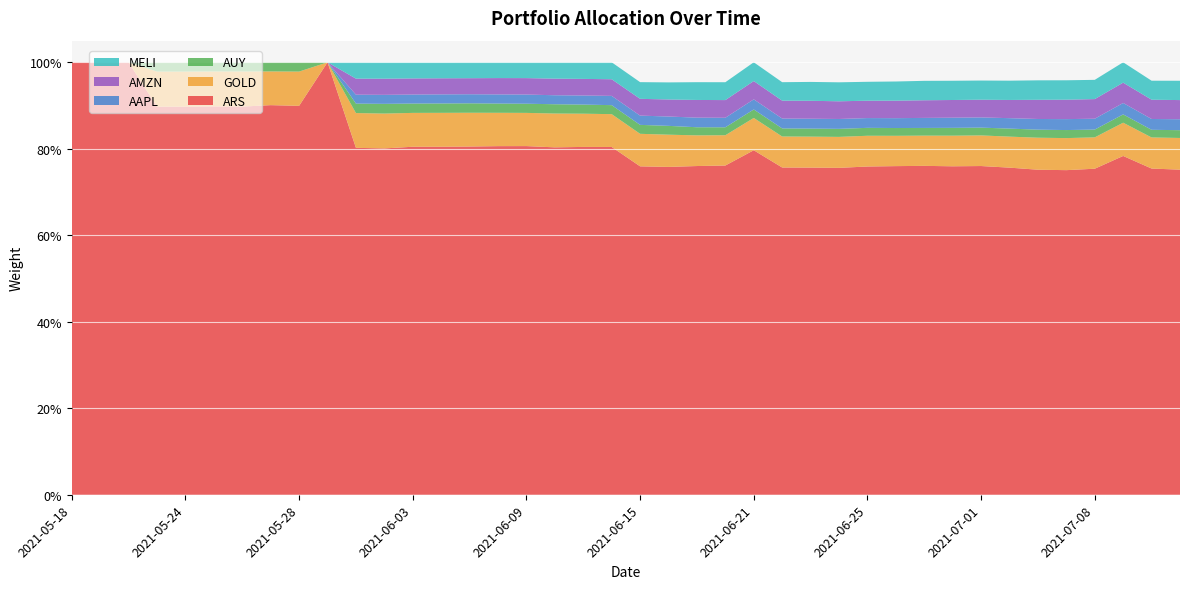

Reading left to right, what are all the values shown in this chart?

ARS: 2021-05-18=1.0	2021-05-19=1.0	2021-05-20=1.0	2021-05-21=0.9	2021-05-24=0.9	2021-05-25=0.9	2021-05-26=0.9	2021-05-27=0.9	2021-05-28=0.9	2021-05-31=1.0	2021-06-01=0.8	2021-06-02=0.8	2021-06-03=0.8	2021-06-04=0.8	2021-06-07=0.8	2021-06-08=0.8	2021-06-09=0.8	2021-06-10=0.8	2021-06-11=0.8	2021-06-14=0.8	2021-06-15=0.8	2021-06-16=0.8	2021-06-17=0.8	2021-06-18=0.8	2021-06-21=0.8	2021-06-22=0.8	2021-06-23=0.8	2021-06-24=0.8	2021-06-25=0.8	2021-06-28=0.8	2021-06-29=0.8	2021-06-30=0.8	2021-07-01=0.8	2021-07-02=0.8	2021-07-06=0.8	2021-07-07=0.8	2021-07-08=0.8	2021-07-09=0.8	2021-07-12=0.8	2021-07-13=0.8
GOLD: 2021-05-18=0.0	2021-05-19=0.0	2021-05-20=0.0	2021-05-21=0.1	2021-05-24=0.1	2021-05-25=0.1	2021-05-26=0.1	2021-05-27=0.1	2021-05-28=0.1	2021-05-31=0.0	2021-06-01=0.1	2021-06-02=0.1	2021-06-03=0.1	2021-06-04=0.1	2021-06-07=0.1	2021-06-08=0.1	2021-06-09=0.1	2021-06-10=0.1	2021-06-11=0.1	2021-06-14=0.1	2021-06-15=0.1	2021-06-16=0.1	2021-06-17=0.1	2021-06-18=0.1	2021-06-21=0.1	2021-06-22=0.1	2021-06-23=0.1	2021-06-24=0.1	2021-06-25=0.1	2021-06-28=0.1	2021-06-29=0.1	2021-06-30=0.1	2021-07-01=0.1	2021-07-02=0.1	2021-07-06=0.1	2021-07-07=0.1	2021-07-08=0.1	2021-07-09=0.1	2021-07-12=0.1	2021-07-13=0.1
AUY: 2021-05-18=0.0	2021-05-19=0.0	2021-05-20=0.0	2021-05-21=0.0	2021-05-24=0.0	2021-05-25=0.0	2021-05-26=0.0	2021-05-27=0.0	2021-05-28=0.0	2021-05-31=0.0	2021-06-01=0.0	2021-06-02=0.0	2021-06-03=0.0	2021-06-04=0.0	2021-06-07=0.0	2021-06-08=0.0	2021-06-09=0.0	2021-06-10=0.0	2021-06-11=0.0	2021-06-14=0.0	2021-06-15=0.0	2021-06-16=0.0	2021-06-17=0.0	2021-06-18=0.0	2021-06-21=0.0	2021-06-22=0.0	2021-06-23=0.0	2021-06-24=0.0	2021-06-25=0.0	2021-06-28=0.0	2021-06-29=0.0	2021-06-30=0.0	2021-07-01=0.0	2021-07-02=0.0	2021-07-06=0.0	2021-07-07=0.0	2021-07-08=0.0	2021-07-09=0.0	2021-07-12=0.0	2021-07-13=0.0
AAPL: 2021-05-18=0.0	2021-05-19=0.0	2021-05-20=0.0	2021-05-21=0.0	2021-05-24=0.0	2021-05-25=0.0	2021-05-26=0.0	2021-05-27=0.0	2021-05-28=0.0	2021-05-31=0.0	2021-06-01=0.0	2021-06-02=0.0	2021-06-03=0.0	2021-06-04=0.0	2021-06-07=0.0	2021-06-08=0.0	2021-06-09=0.0	2021-06-10=0.0	2021-06-11=0.0	2021-06-14=0.0	2021-06-15=0.0	2021-06-16=0.0	2021-06-17=0.0	2021-06-18=0.0	2021-06-21=0.0	2021-06-22=0.0	2021-06-23=0.0	2021-06-24=0.0	2021-06-25=0.0	2021-06-28=0.0	2021-06-29=0.0	2021-06-30=0.0	2021-07-01=0.0	2021-07-02=0.0	2021-07-06=0.0	2021-07-07=0.0	2021-07-08=0.0	2021-07-09=0.0	2021-07-12=0.0	2021-07-13=0.0
AMZN: 2021-05-18=0.0	2021-05-19=0.0	2021-05-20=0.0	2021-05-21=0.0	2021-05-24=0.0	2021-05-25=0.0	2021-05-26=0.0	2021-05-27=0.0	2021-05-28=0.0	2021-05-31=0.0	2021-06-01=0.0	2021-06-02=0.0	2021-06-03=0.0	2021-06-04=0.0	2021-06-07=0.0	2021-06-08=0.0	2021-06-09=0.0	2021-06-10=0.0	2021-06-11=0.0	2021-06-14=0.0	2021-06-15=0.0	2021-06-16=0.0	2021-06-17=0.0	2021-06-18=0.0	2021-06-21=0.0	2021-06-22=0.0	2021-06-23=0.0	2021-06-24=0.0	2021-06-25=0.0	2021-06-28=0.0	2021-06-29=0.0	2021-06-30=0.0	2021-07-01=0.0	2021-07-02=0.0	2021-07-06=0.0	2021-07-07=0.0	2021-07-08=0.0	2021-07-09=0.0	2021-07-12=0.0	2021-07-13=0.0
MELI: 2021-05-18=0.0	2021-05-19=0.0	2021-05-20=0.0	2021-05-21=0.0	2021-05-24=0.0	2021-05-25=0.0	2021-05-26=0.0	2021-05-27=0.0	2021-05-28=0.0	2021-05-31=0.0	2021-06-01=0.0	2021-06-02=0.0	2021-06-03=0.0	2021-06-04=0.0	2021-06-07=0.0	2021-06-08=0.0	2021-06-09=0.0	2021-06-10=0.0	2021-06-11=0.0	2021-06-14=0.0	2021-06-15=0.0	2021-06-16=0.0	2021-06-17=0.0	2021-06-18=0.0	2021-06-21=0.0	2021-06-22=0.0	2021-06-23=0.0	2021-06-24=0.0	2021-06-25=0.0	2021-06-28=0.0	2021-06-29=0.0	2021-06-30=0.0	2021-07-01=0.0	2021-07-02=0.0	2021-07-06=0.0	2021-07-07=0.0	2021-07-08=0.0	2021-07-09=0.0	2021-07-12=0.0	2021-07-13=0.0